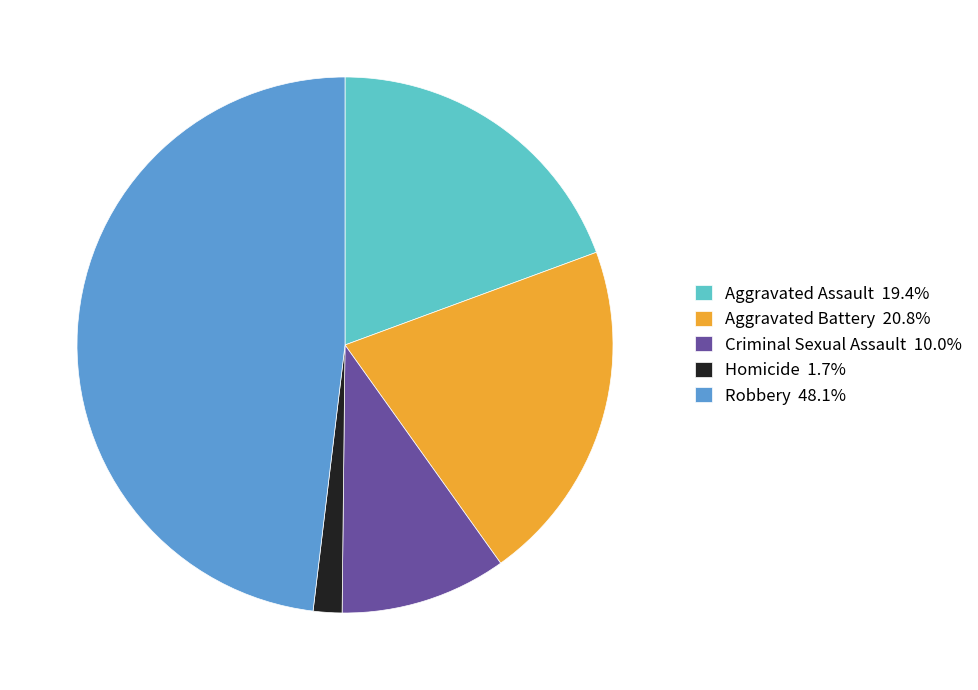

Rank the categories by value from highest to lowest.

Robbery, Aggravated Battery, Aggravated Assault, Criminal Sexual Assault, Homicide